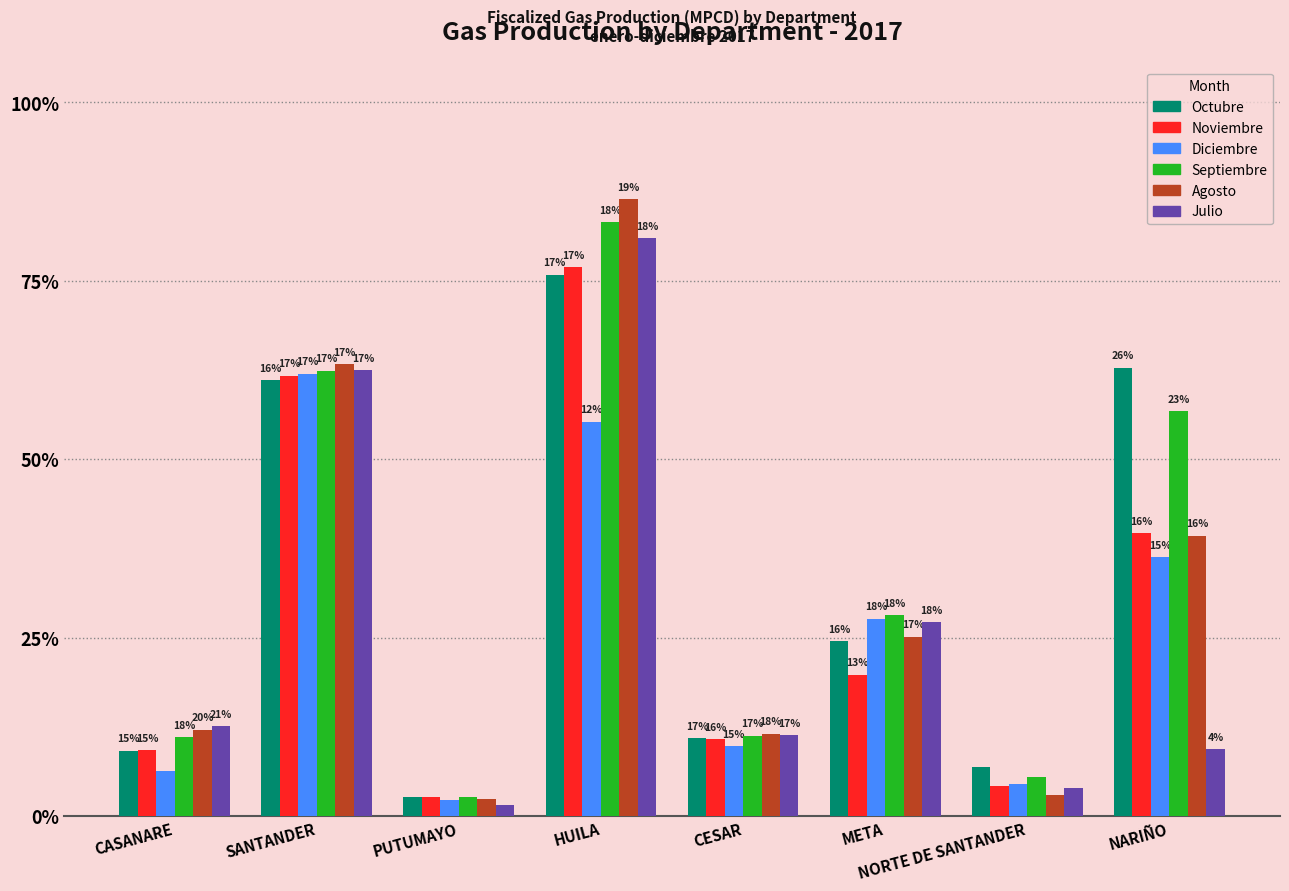

Between NORTE DE SANTANDER and PUTUMAYO, which is larger?

NORTE DE SANTANDER